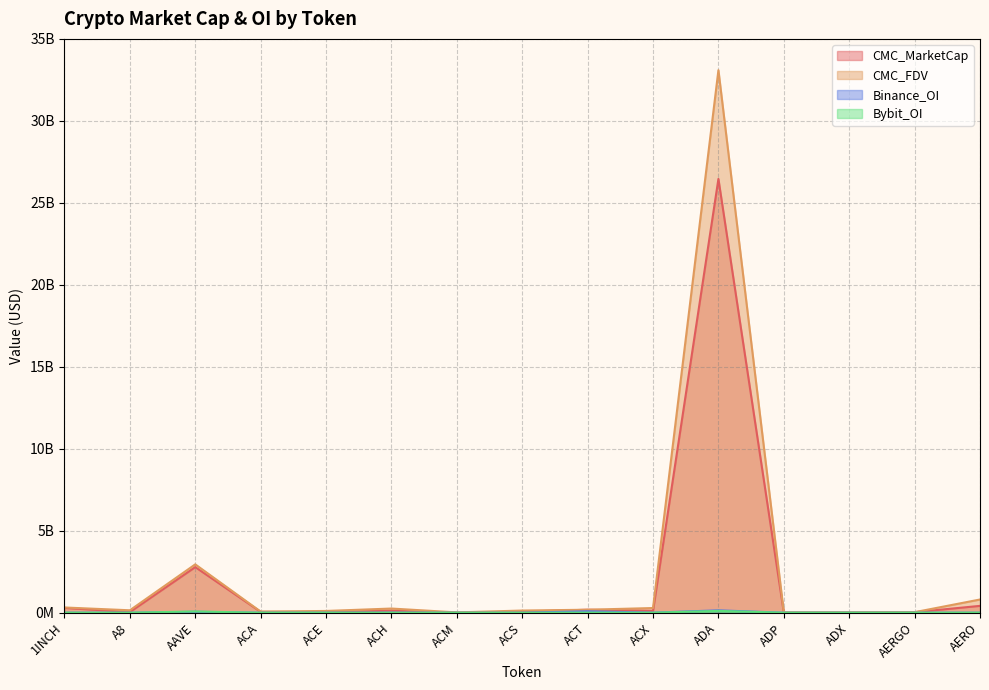

How many data points does each series have?

15